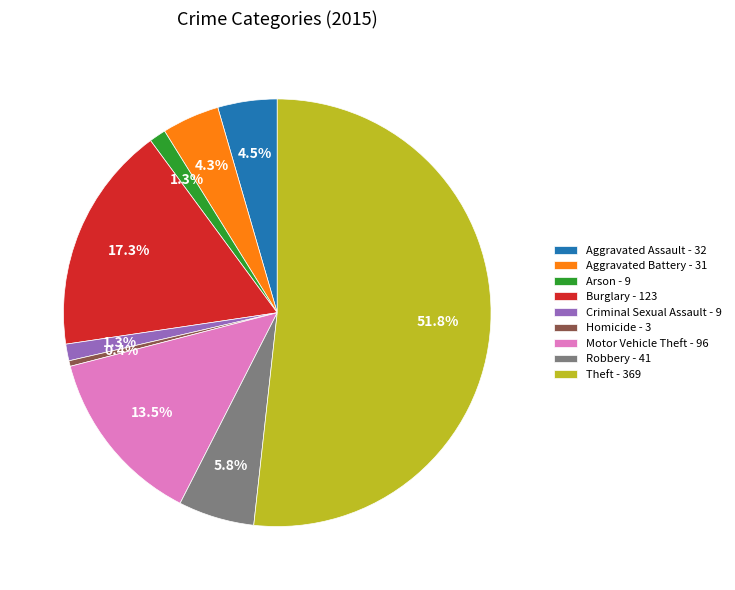

Which category has the smallest portion of the pie?

Homicide